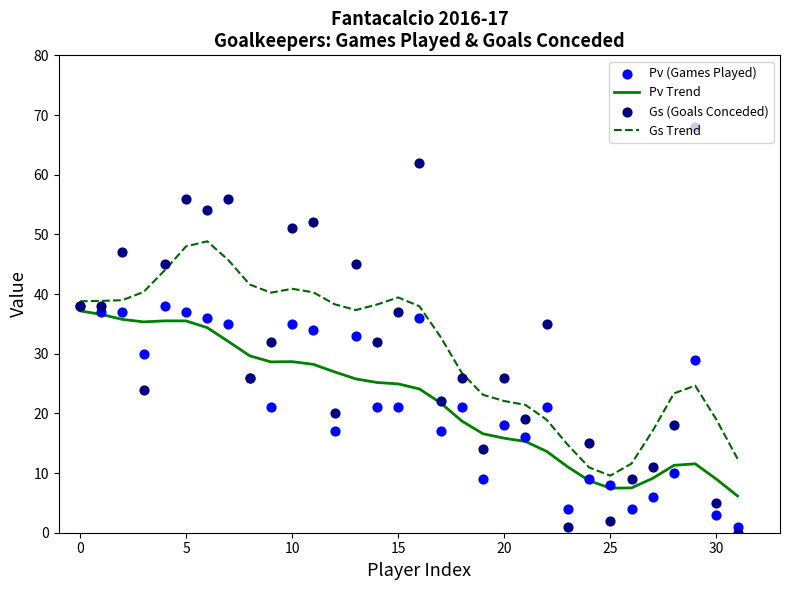

Which series has the largest total across all categories?

Gs Trend